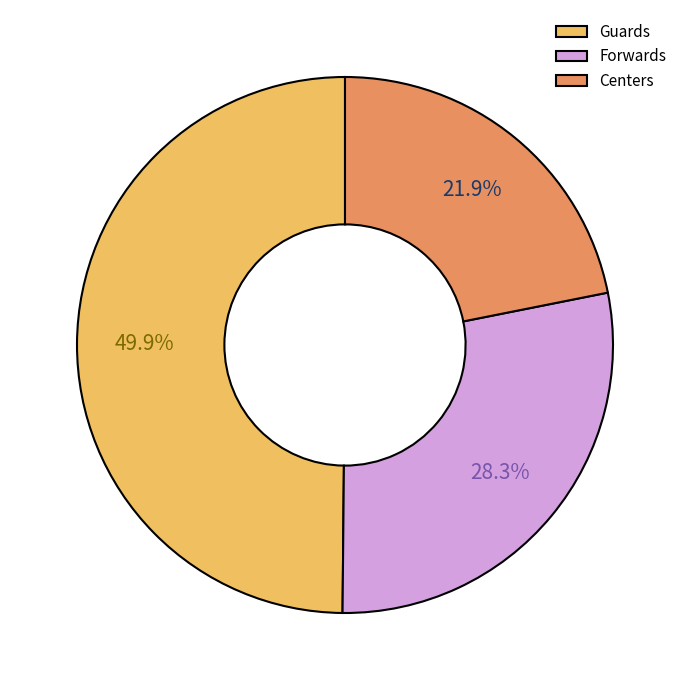

To the nearest percent, what portion does Guards represent?

50%